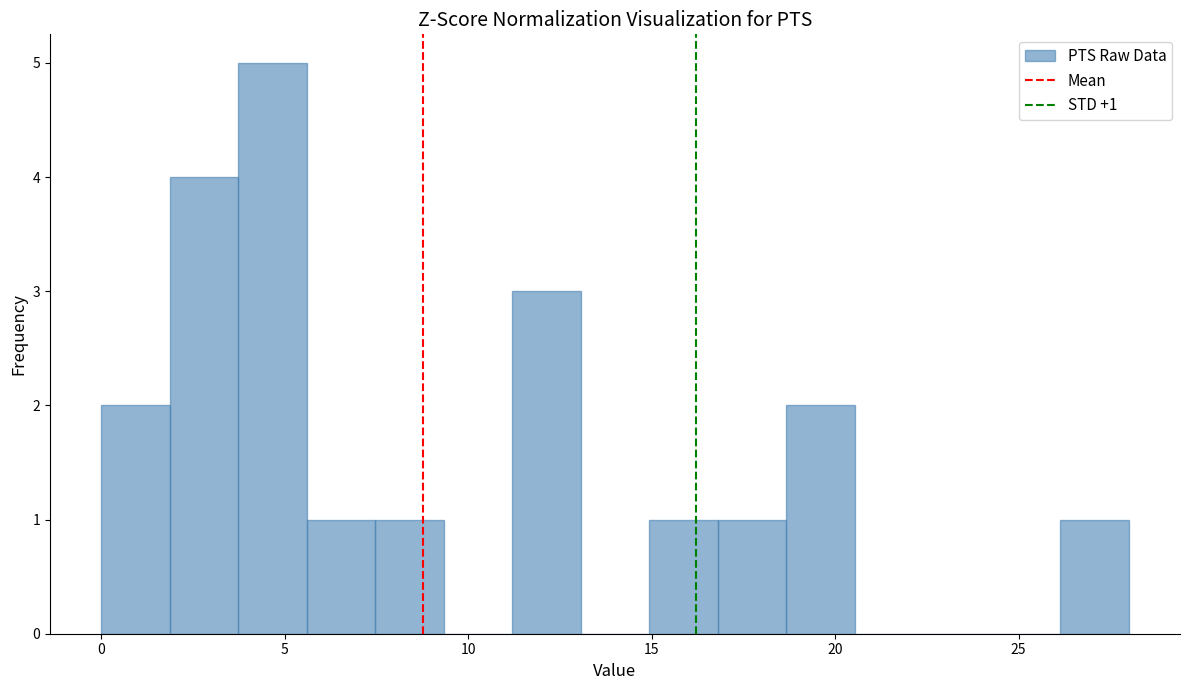

Around what value on the x-axis is the tallest bar? Give the approximate position of its centre, as read against the axis.

4.5